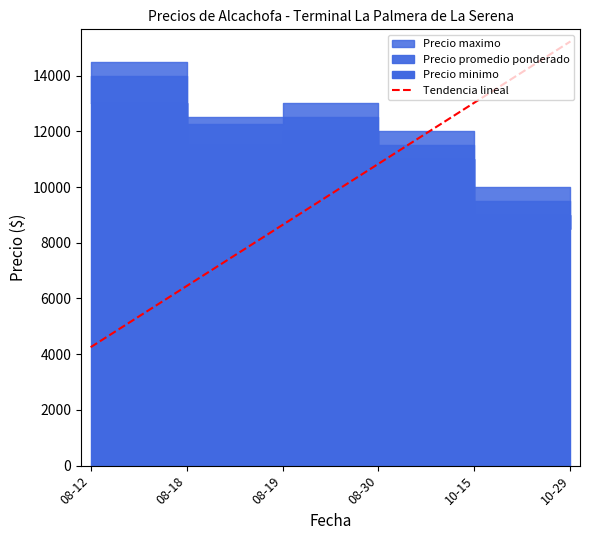

True or false: the data has more than 2 interior local peaks.

False